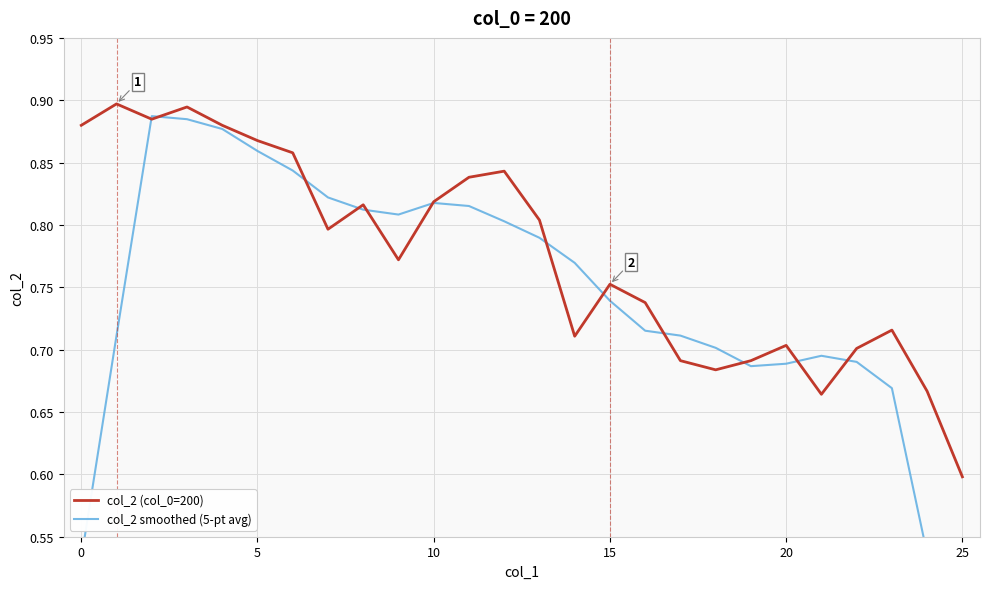

The value of col_2 smoothed (5-pt avg) at 23 is 0.7. True or false?

True